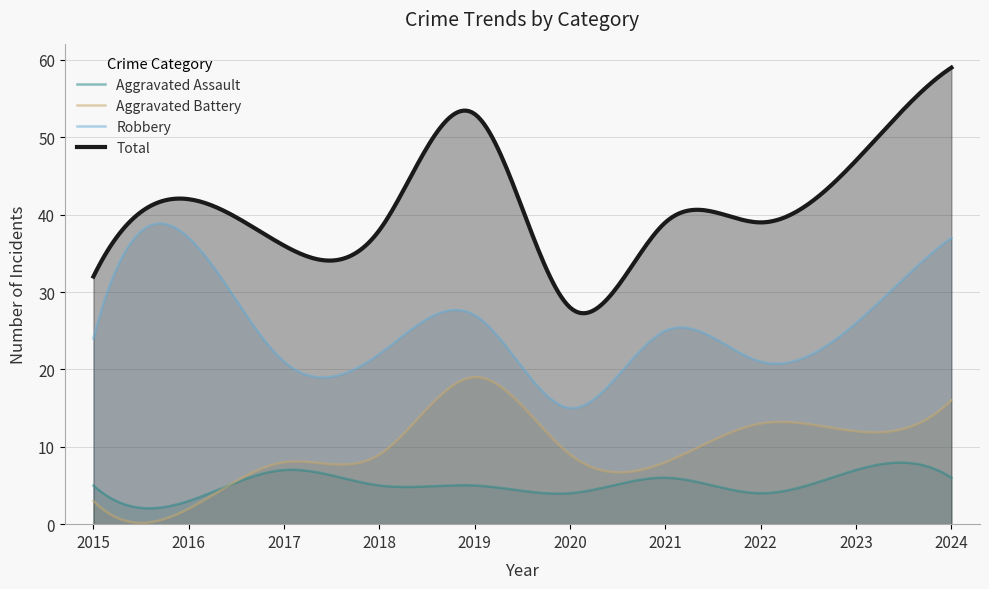

The value of Robbery at 2018 is 22. True or false?

True